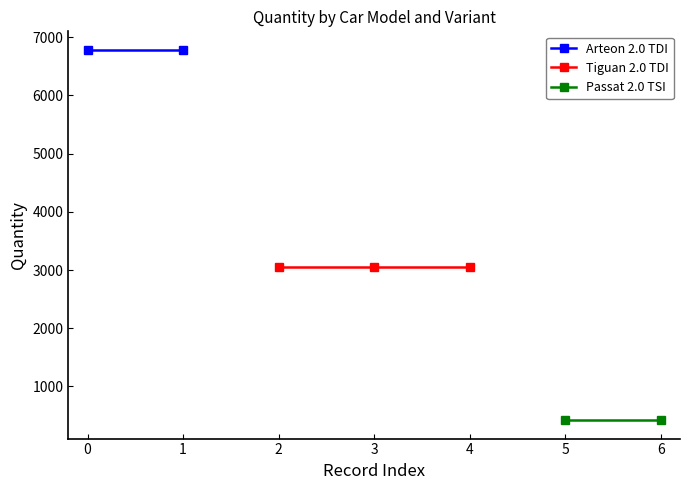

Which series has the largest range (max minus min)?

Arteon 2.0 TDI